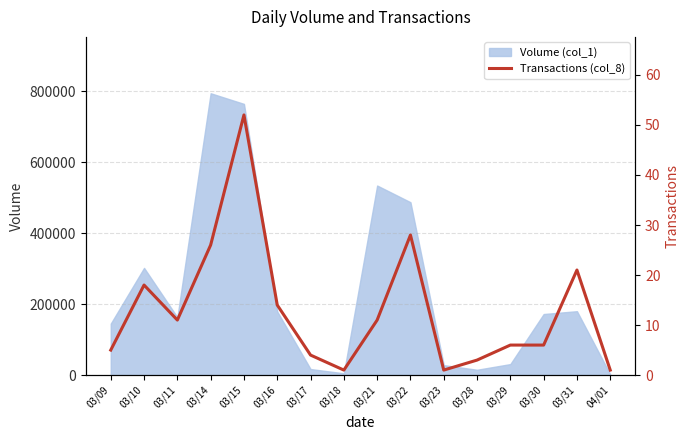

What is the change in value from 03/21 to 03/31?

+10